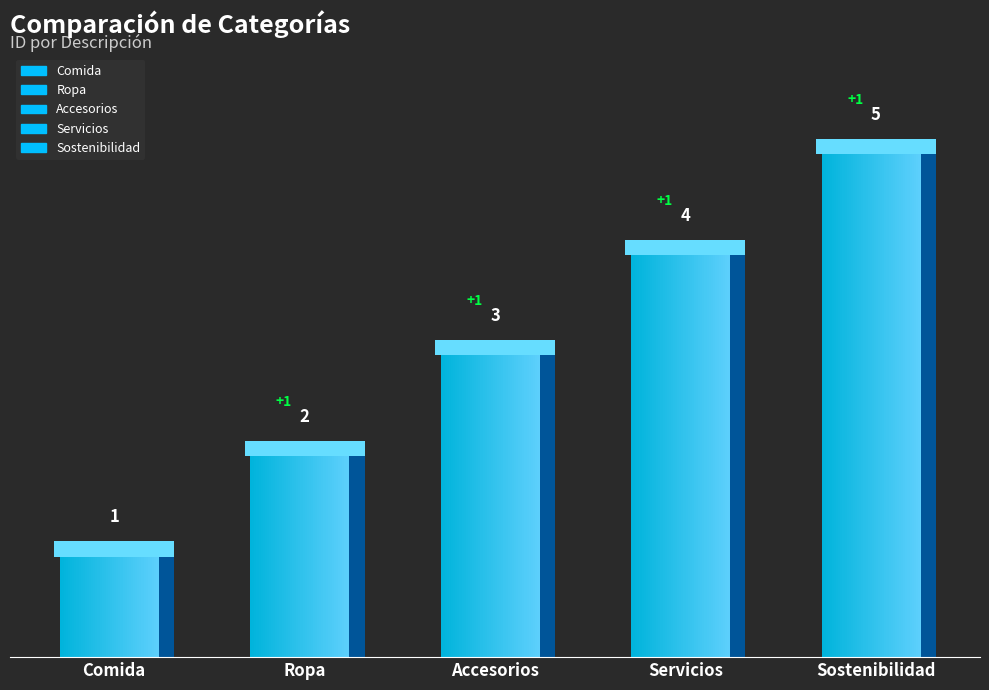

What is the difference between the maximum and minimum values?

4